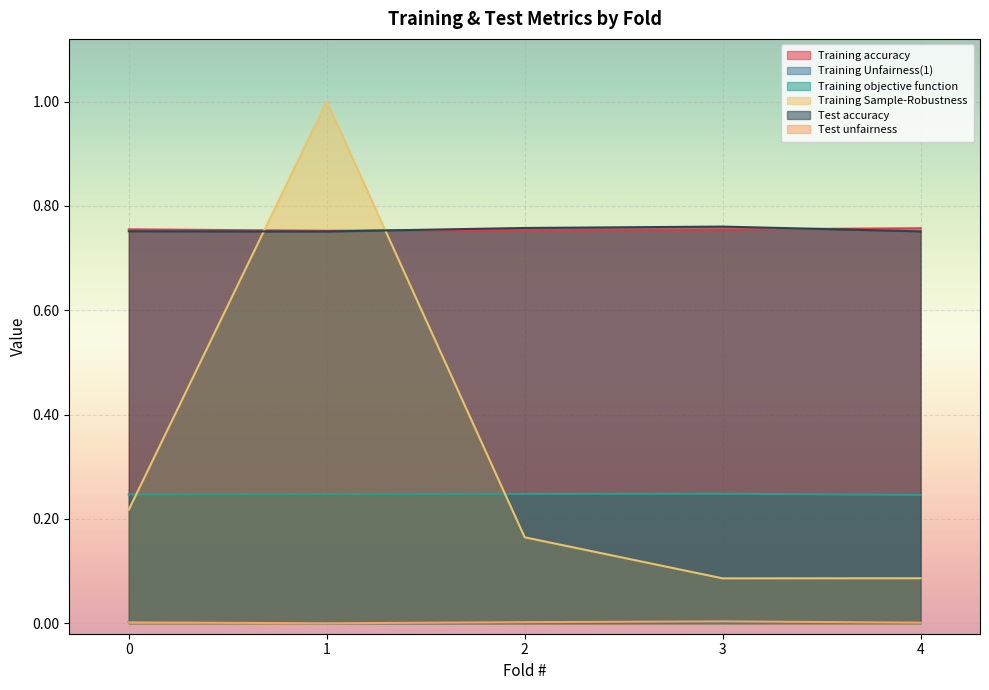

Where is the first local minimum for Training accuracy?

1